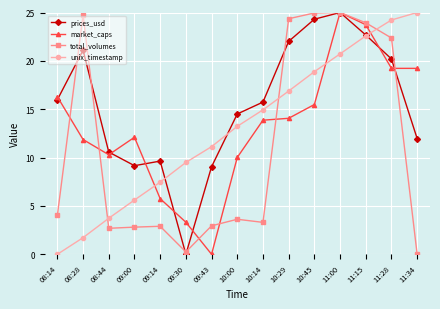

What is the sum of all market_caps values?

200.2